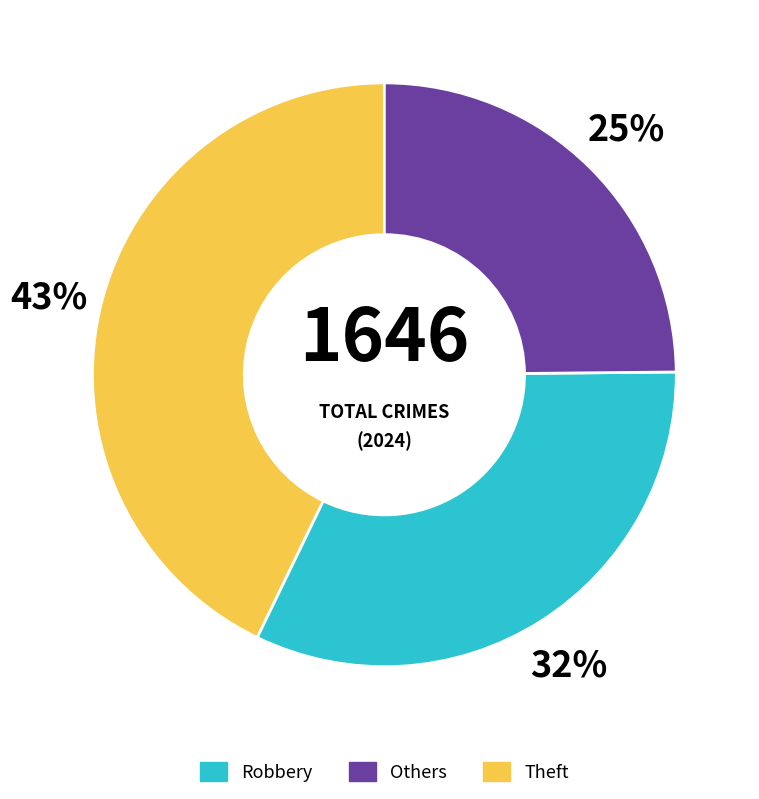

How many segments does this pie chart have?

3